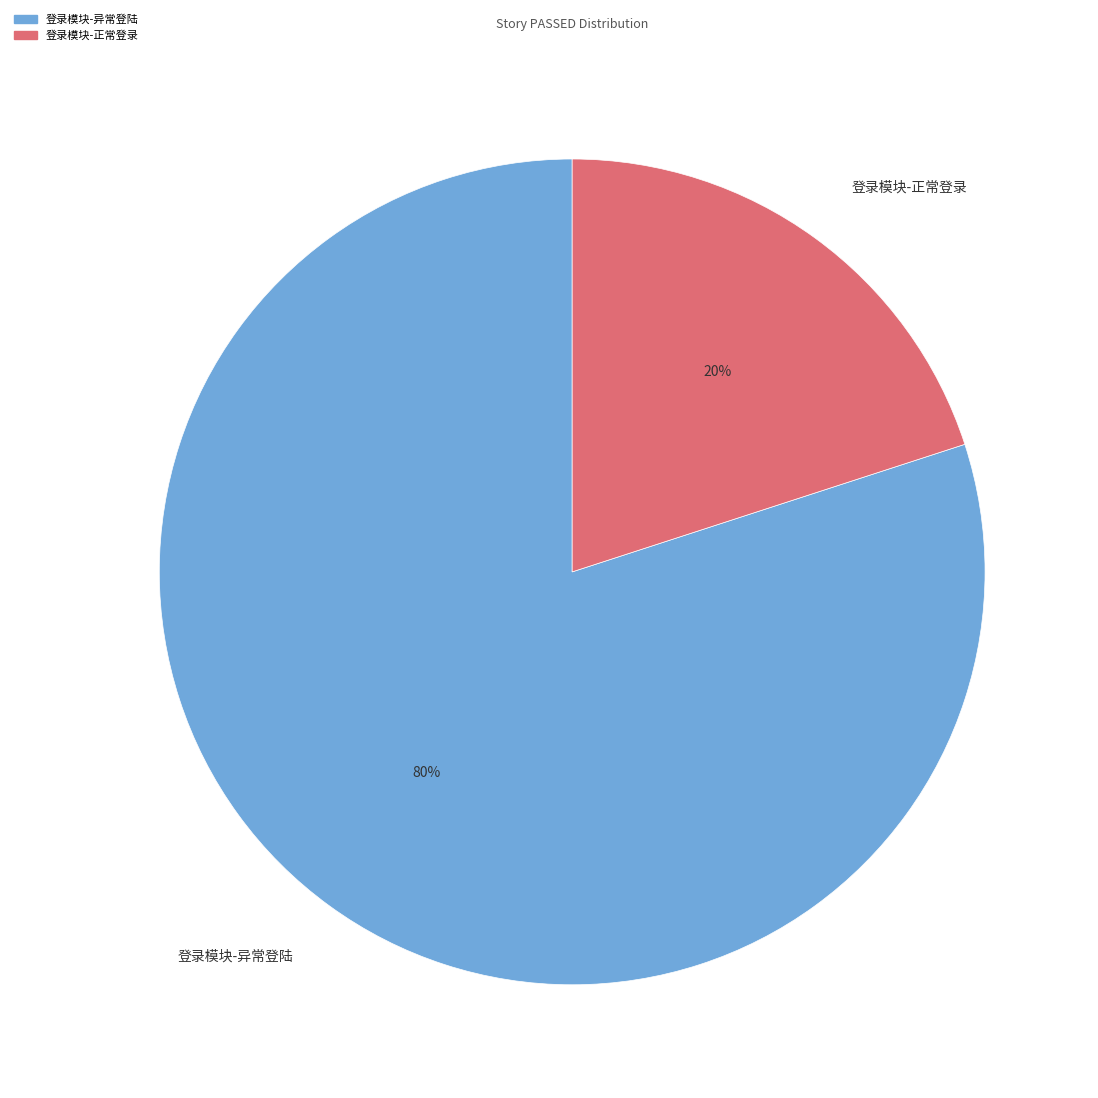

Between 登录模块-异常登陆 and 登录模块-正常登录, which is larger?

登录模块-异常登陆